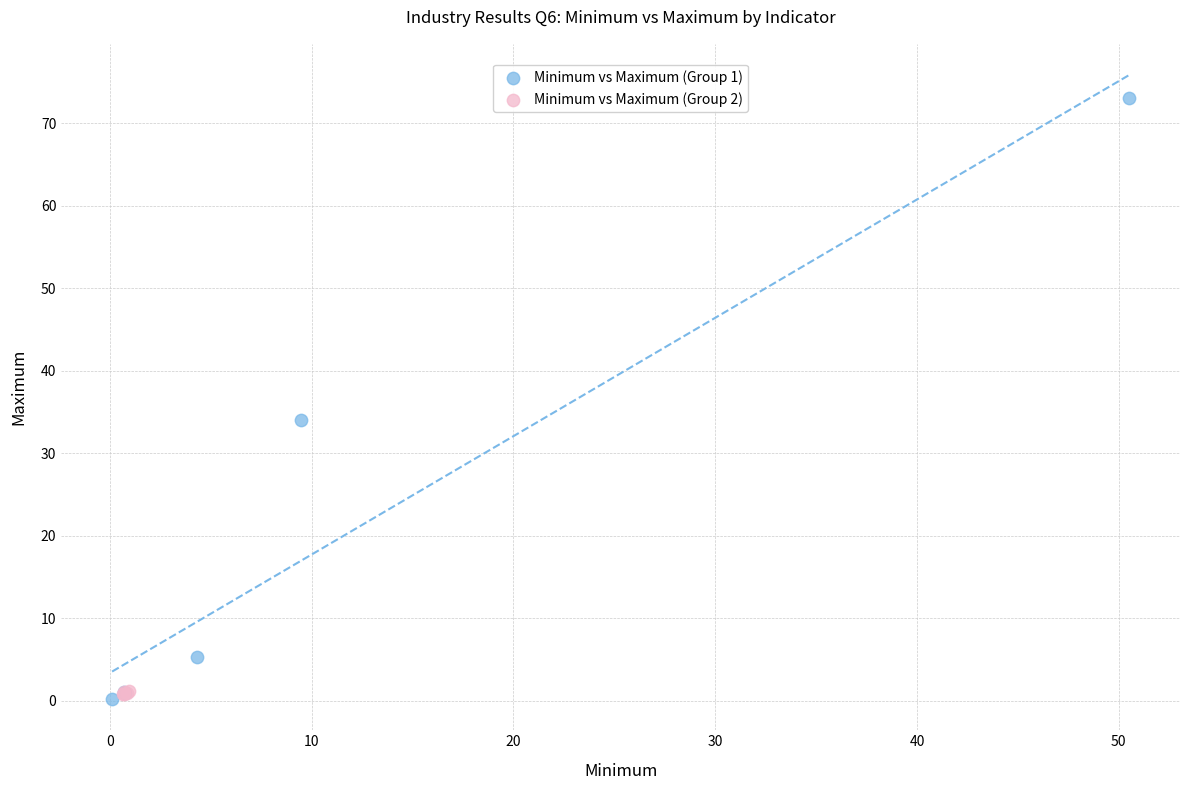

Which series reaches the maximum Y coordinate?

Minimum vs Maximum (Group 1)